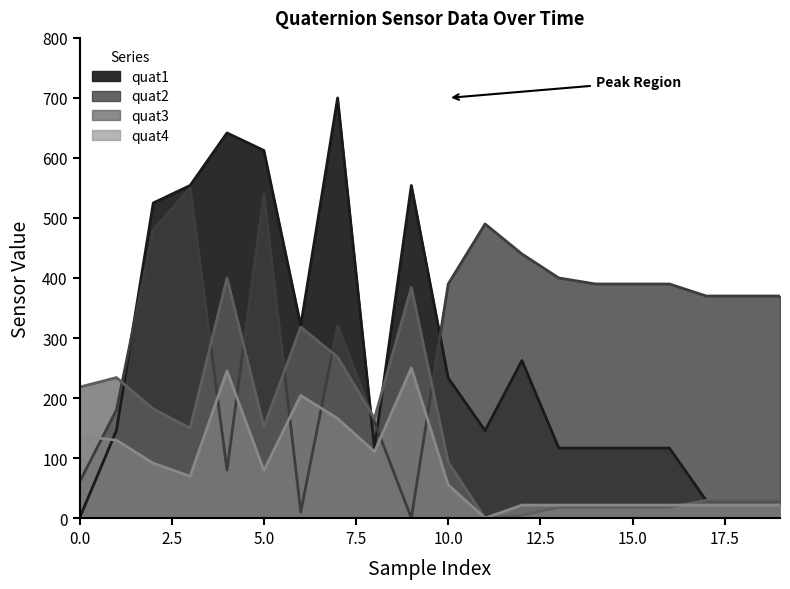

How many interior local peaks does the quat3 series have?

4